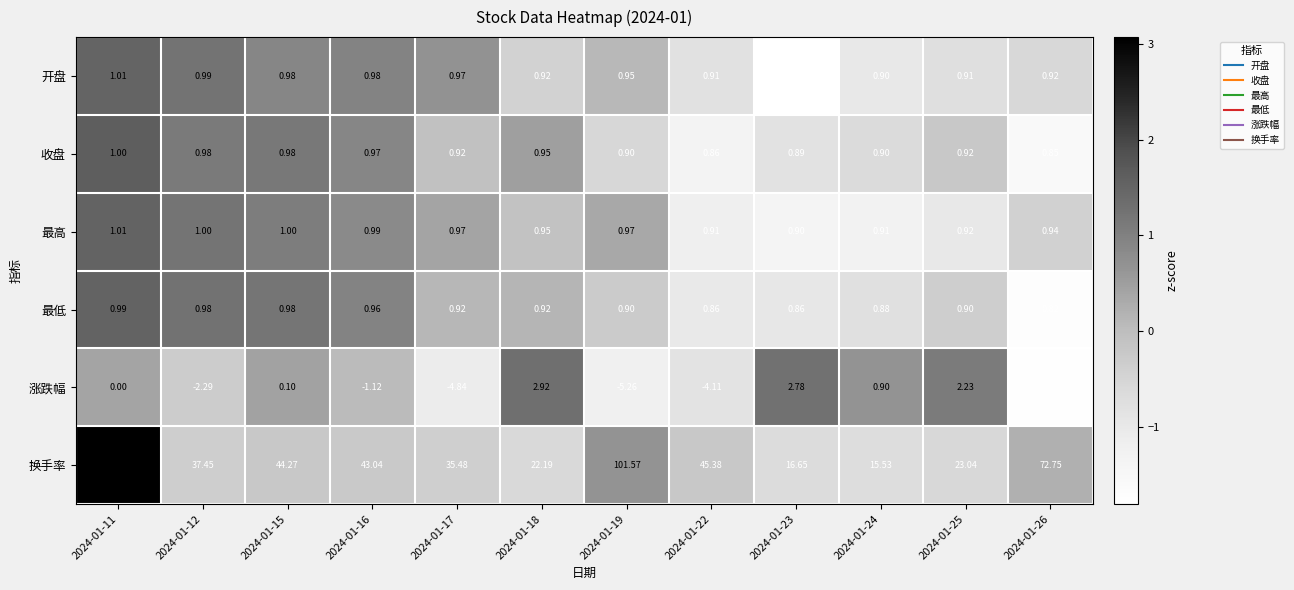

Which category has the highest value across all series?

2024-01-11